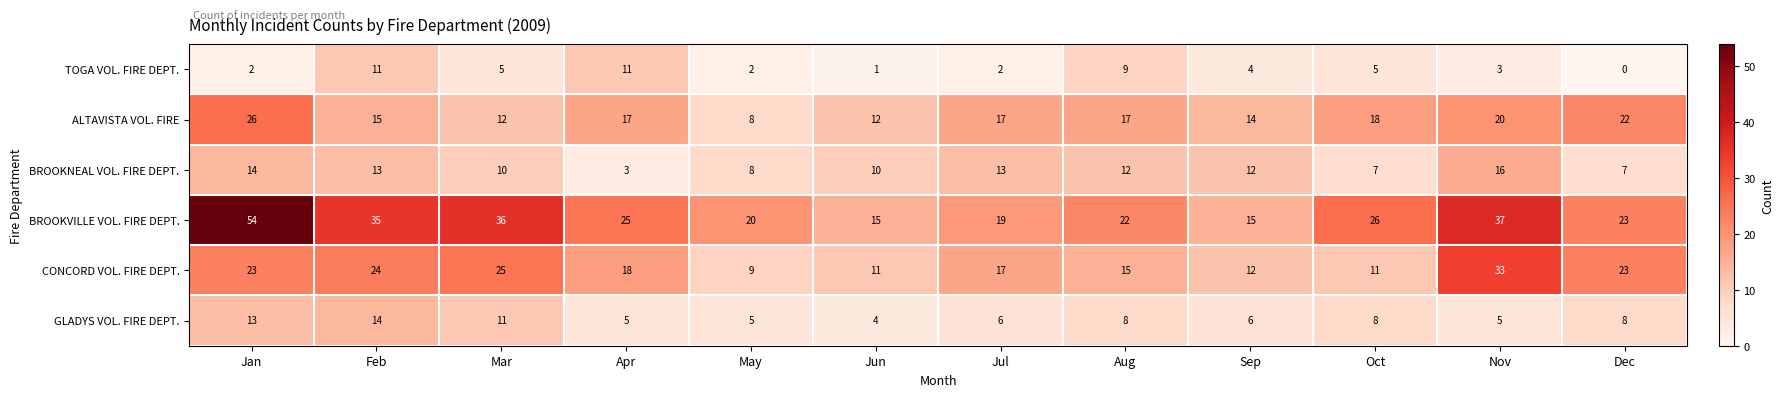

Which series has the largest total across all categories?

BROOKVILLE VOL. FIRE DEPT.